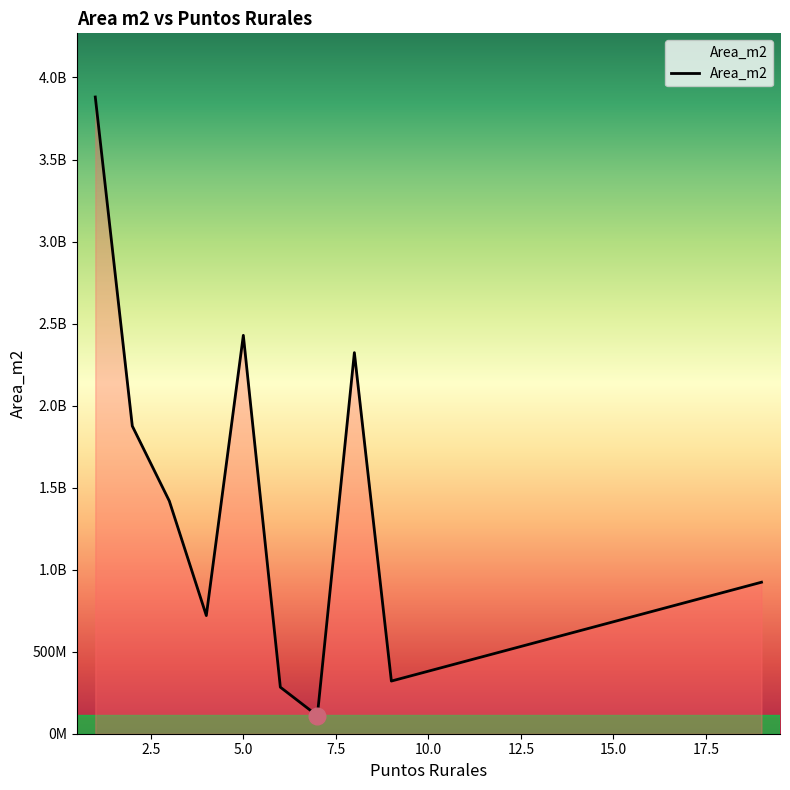

How many categories are shown in the chart?

10